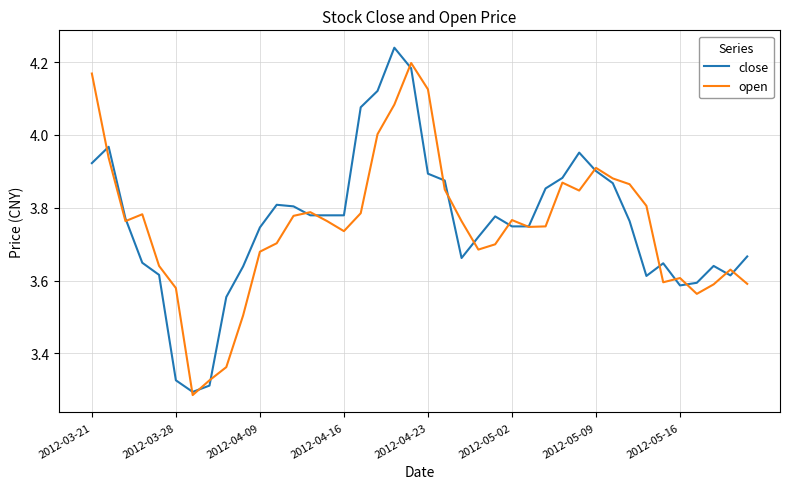

List the series in order of their peak value, lowest first.

open, close